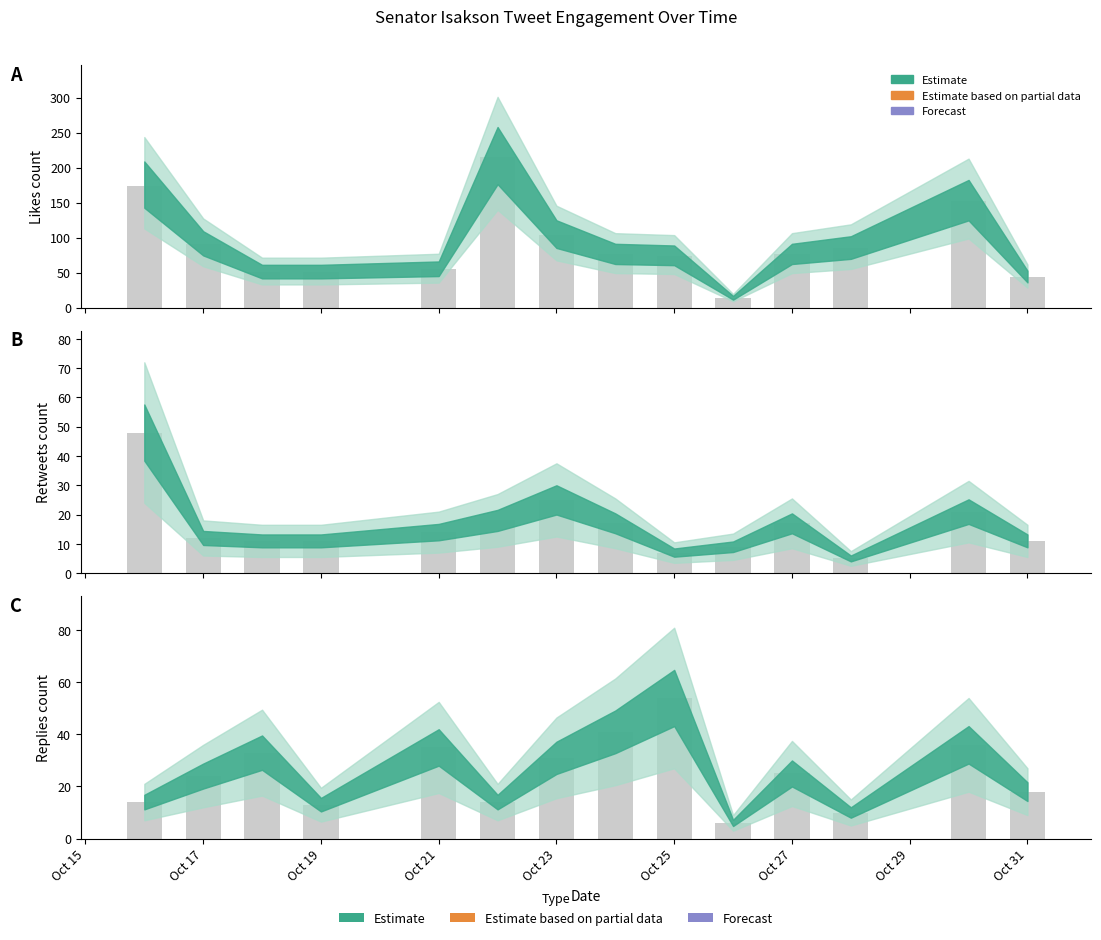

Which category has the highest value in the retweets_count series?

2019-10-16